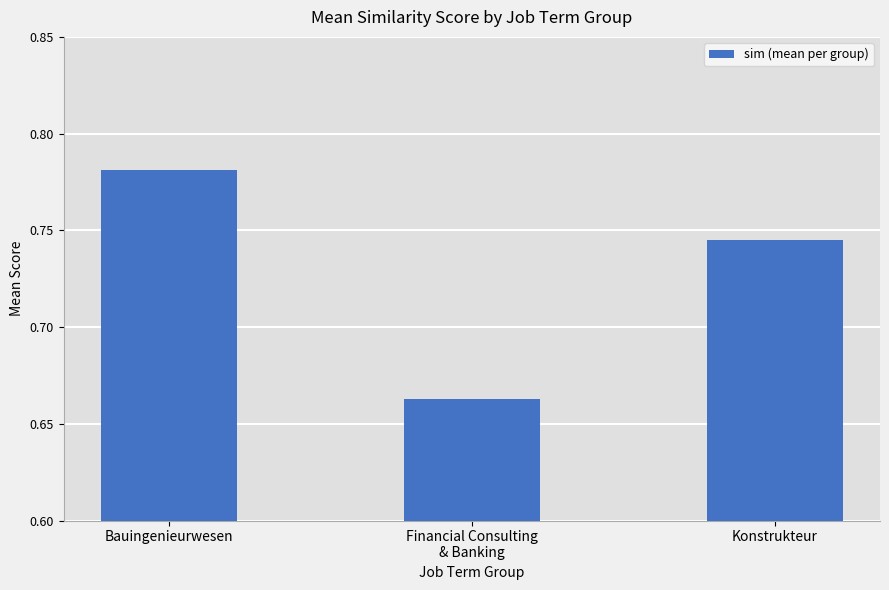

Count the values in the range 0 to 1.

3